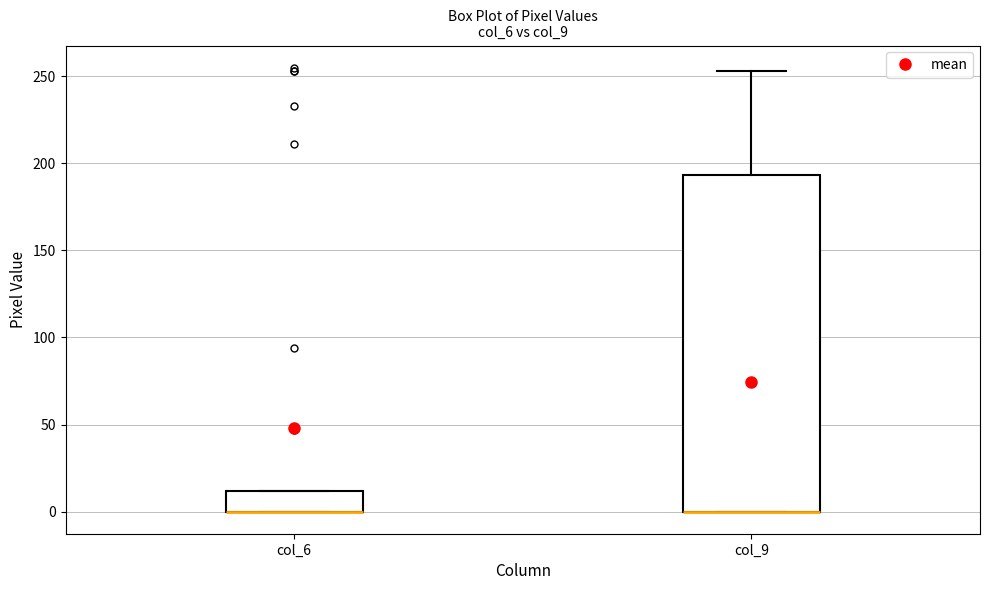

Reading left to right, read every box against the y-axis: the position of its median line, the range the box covers, and the ends of its whiskers. The values are not printed on the chart, so give them approximately, as read against the axis.

col_6: median 0 (drawn on the box's lower edge), box 0 to 10, whiskers 0 to 10
col_9: median 0 (drawn on the box's lower edge), box 0 to 195, whiskers 0 to 255